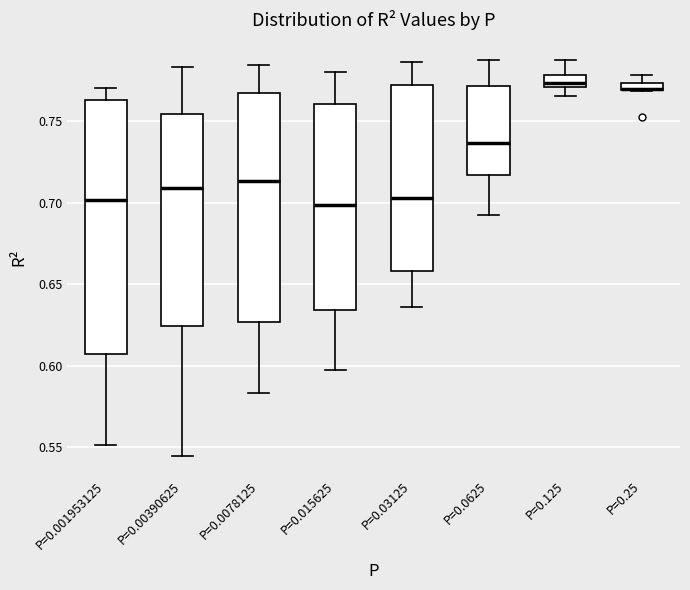

Which box is the tallest, from its lower edge to its upper edge?

P=0.001953125